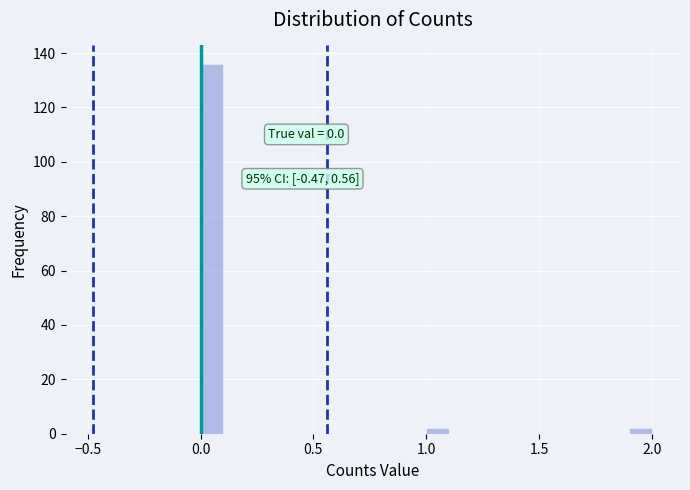

Around what value on the x-axis is the tallest bar? Give the approximate position of its centre, as read against the axis.

0.05